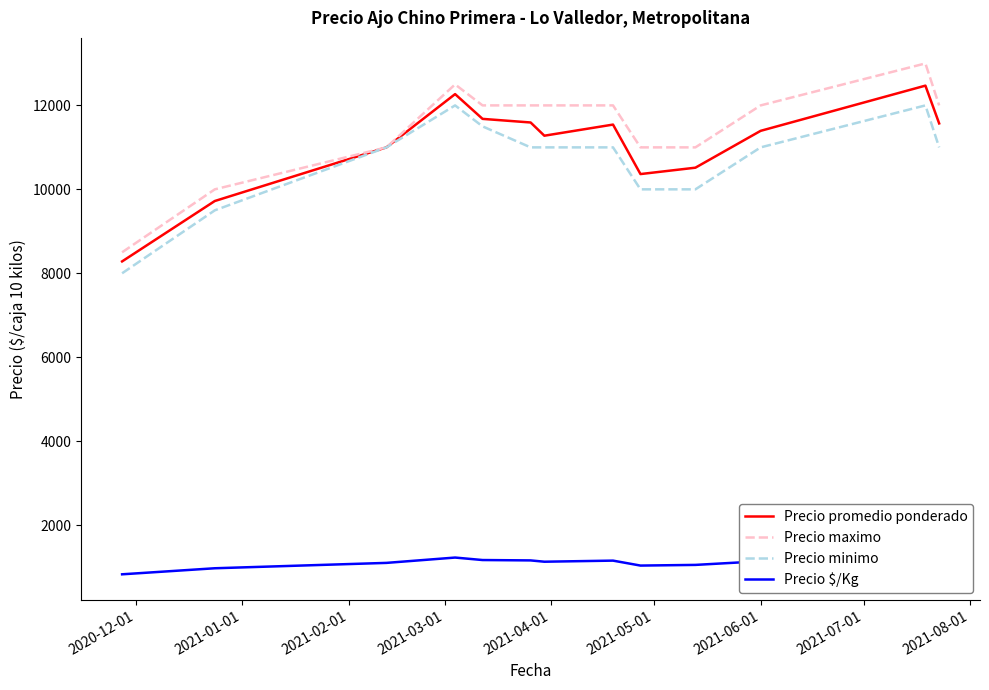

How many interior local valleys does the Precio promedio ponderado series have?

2